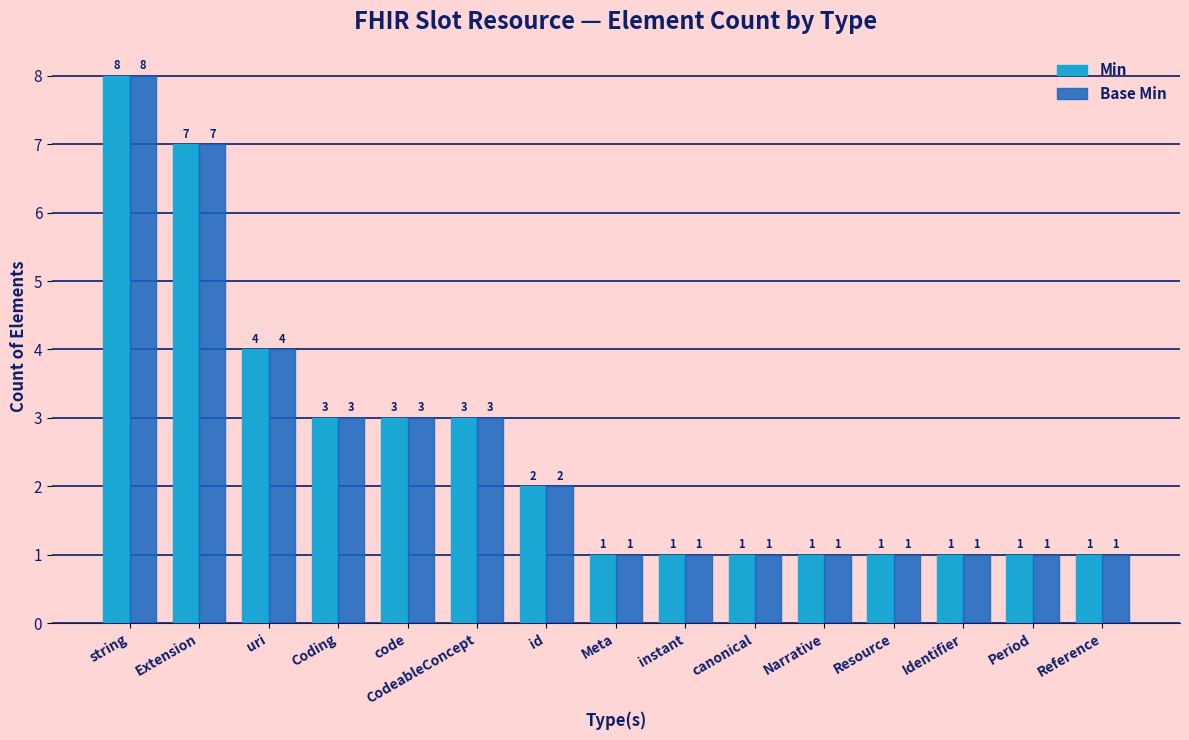

True or false: Base Min has a value of 3 at CodeableConcept.

True